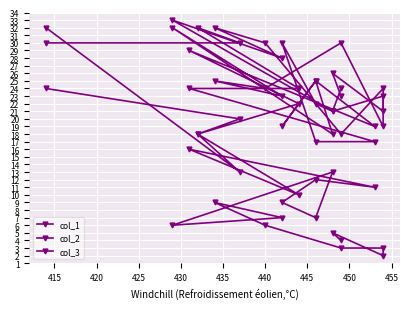

Count the number of categories in the chart.

19